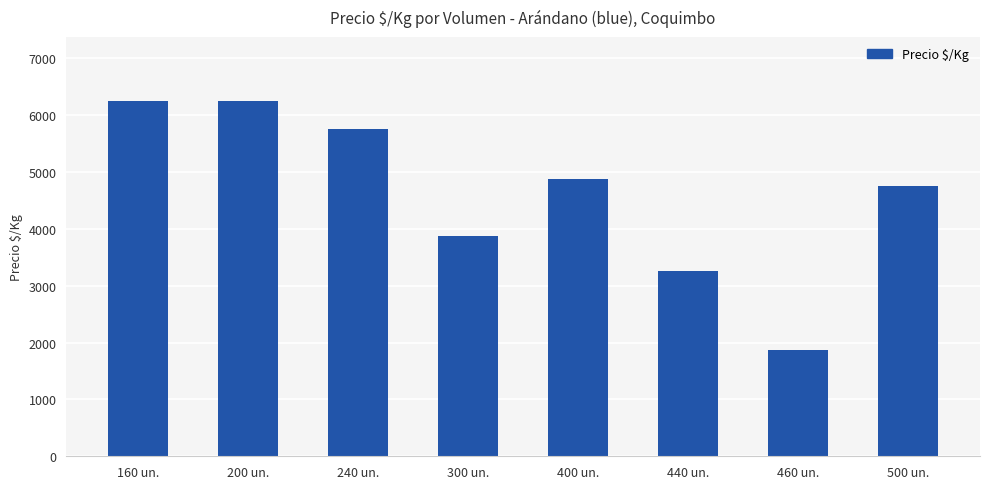

The chart shows a value of 5750 at 240 un.. True or false?

True